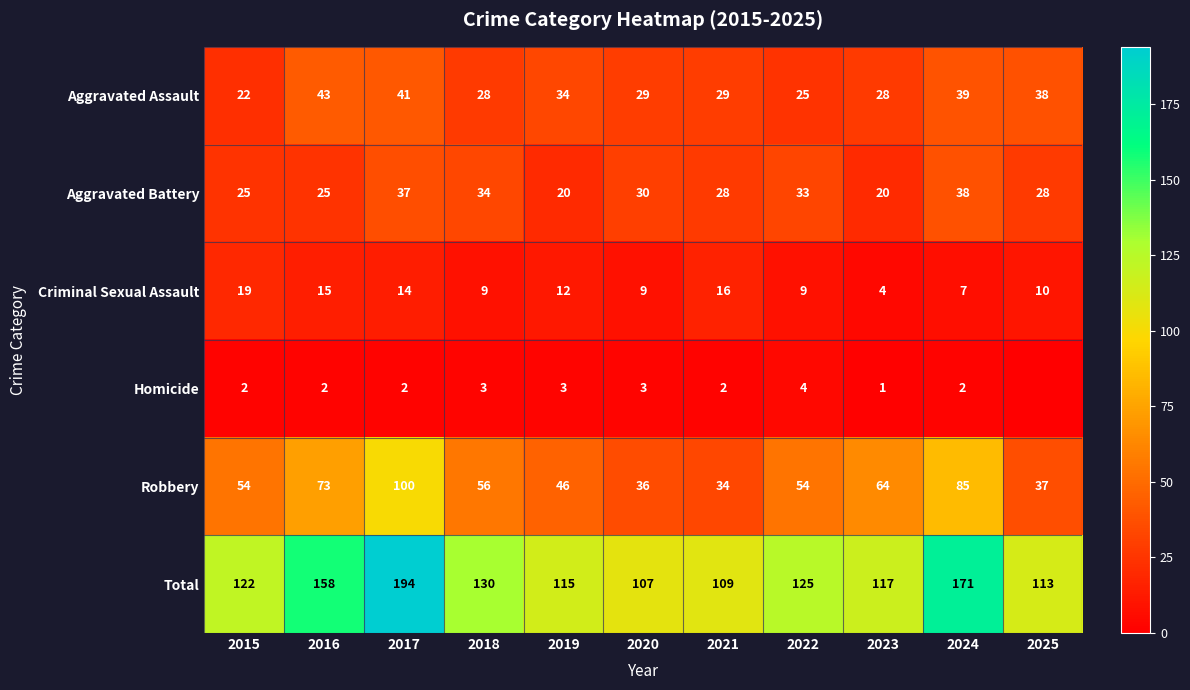

What is the difference between the highest and lowest values at 2018?

127